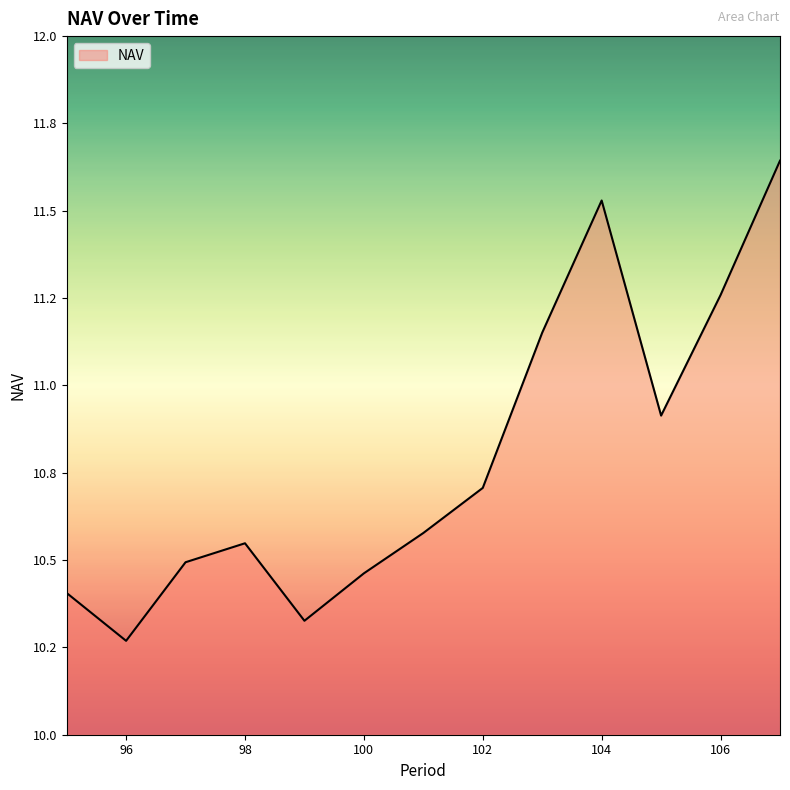

List the labels in order of value, smallest first.

96, 99, 95, 100, 97, 98, 101, 102, 105, 103, 106, 104, 107